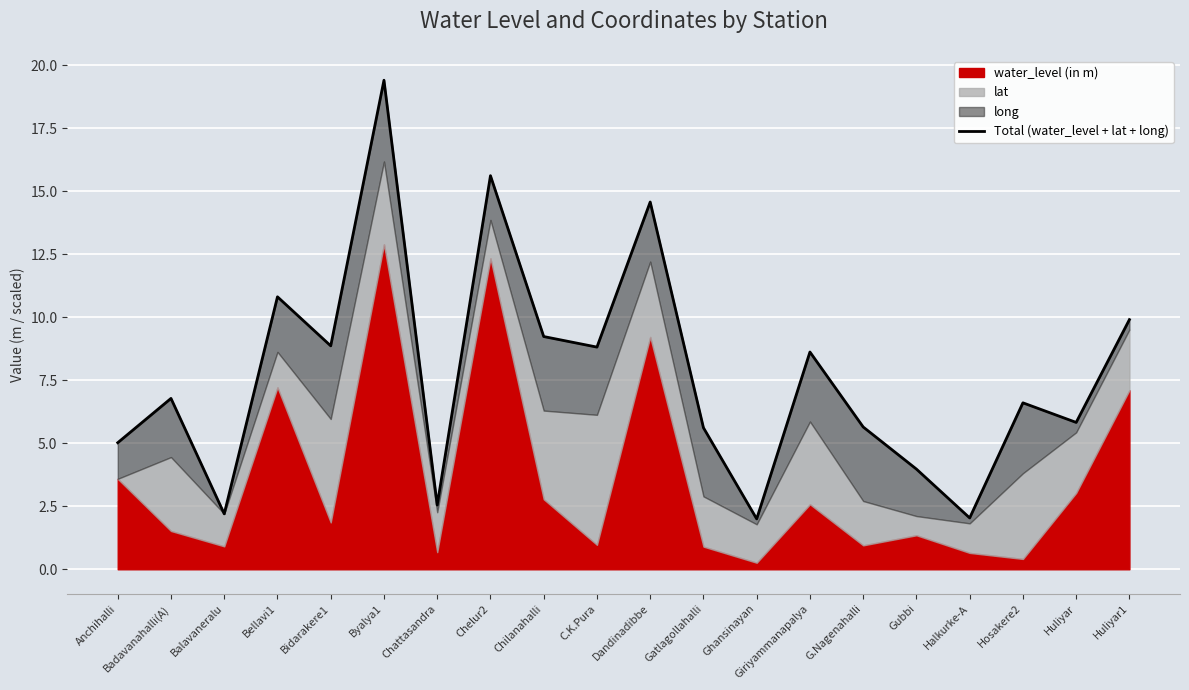

What is the label of the 9th point from the left?

Chilanahalli